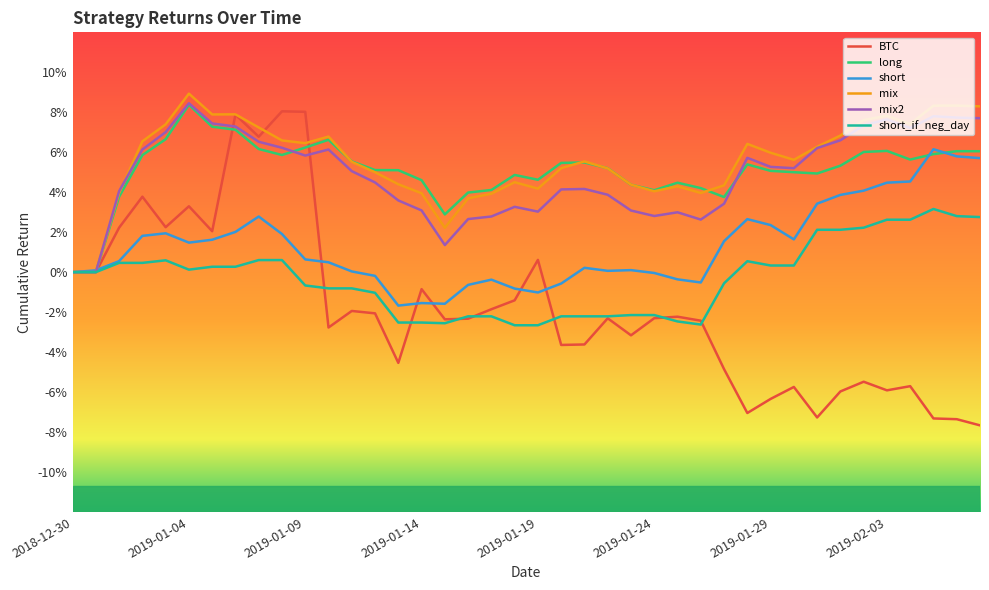

What are all the series names shown in the legend?

BTC, long, short, mix, mix2, short_if_neg_day